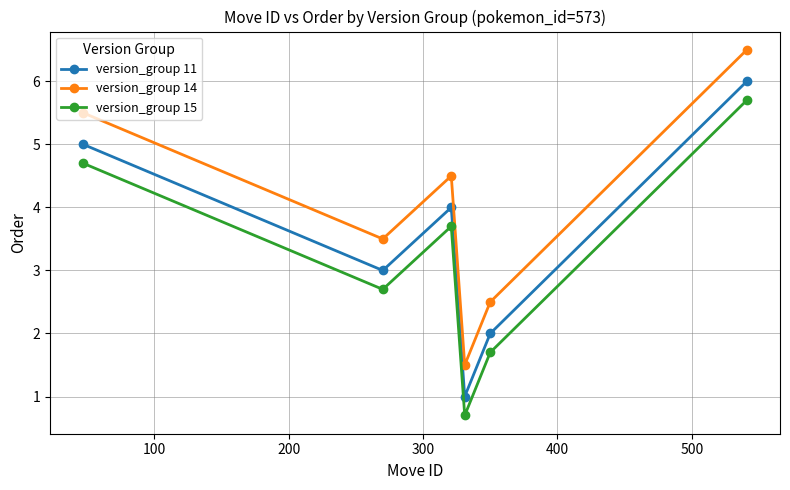

What are all the series names shown in the legend?

version_group 11, version_group 14, version_group 15